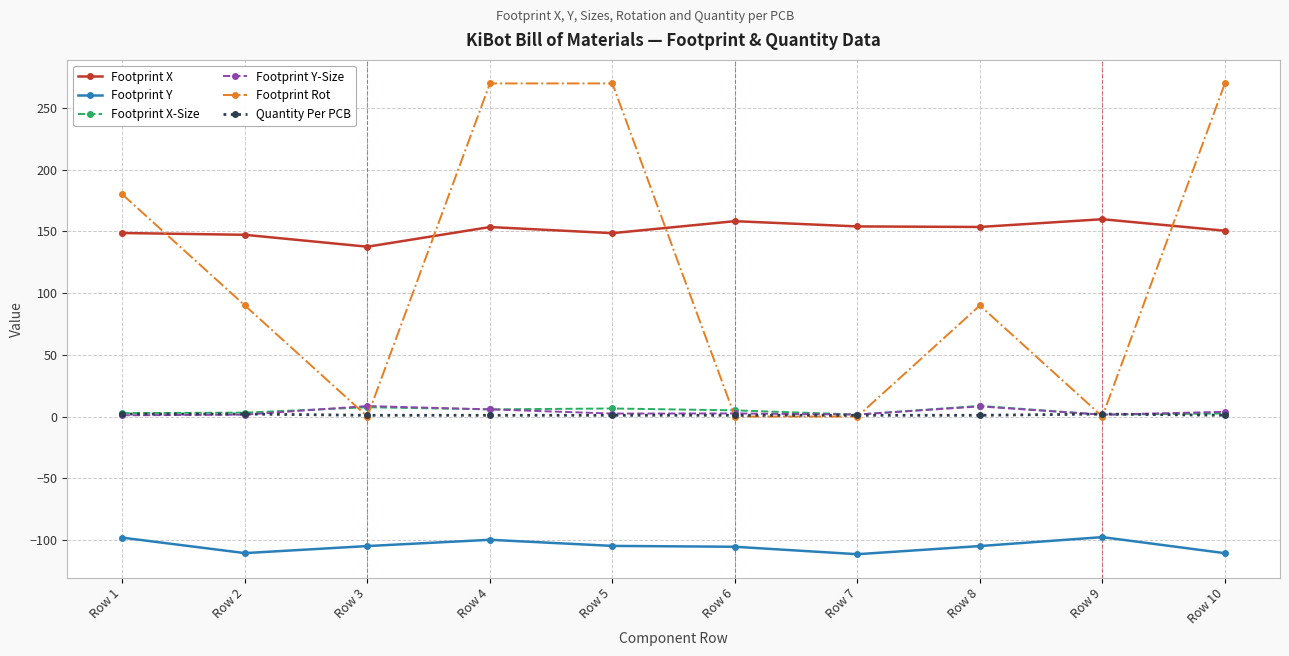

How many interior local valleys does the Footprint X series have?

3